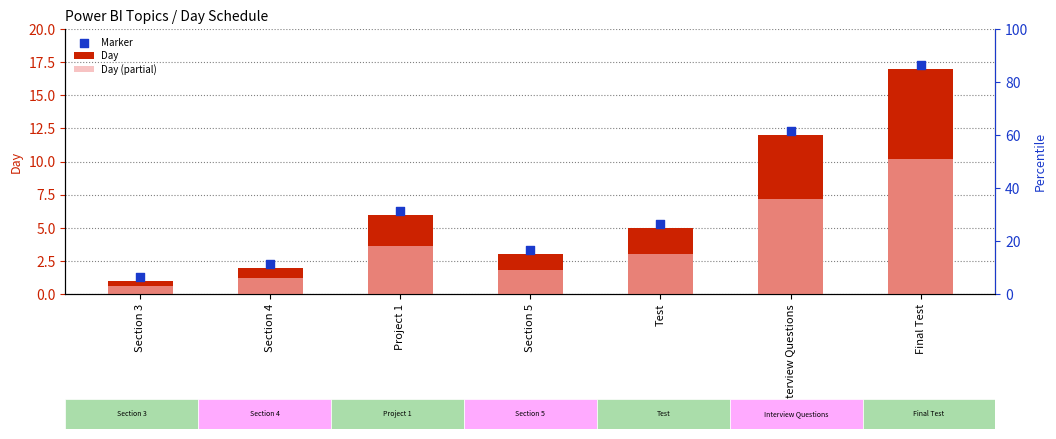

Which series has the widest spread of Y values?

Day